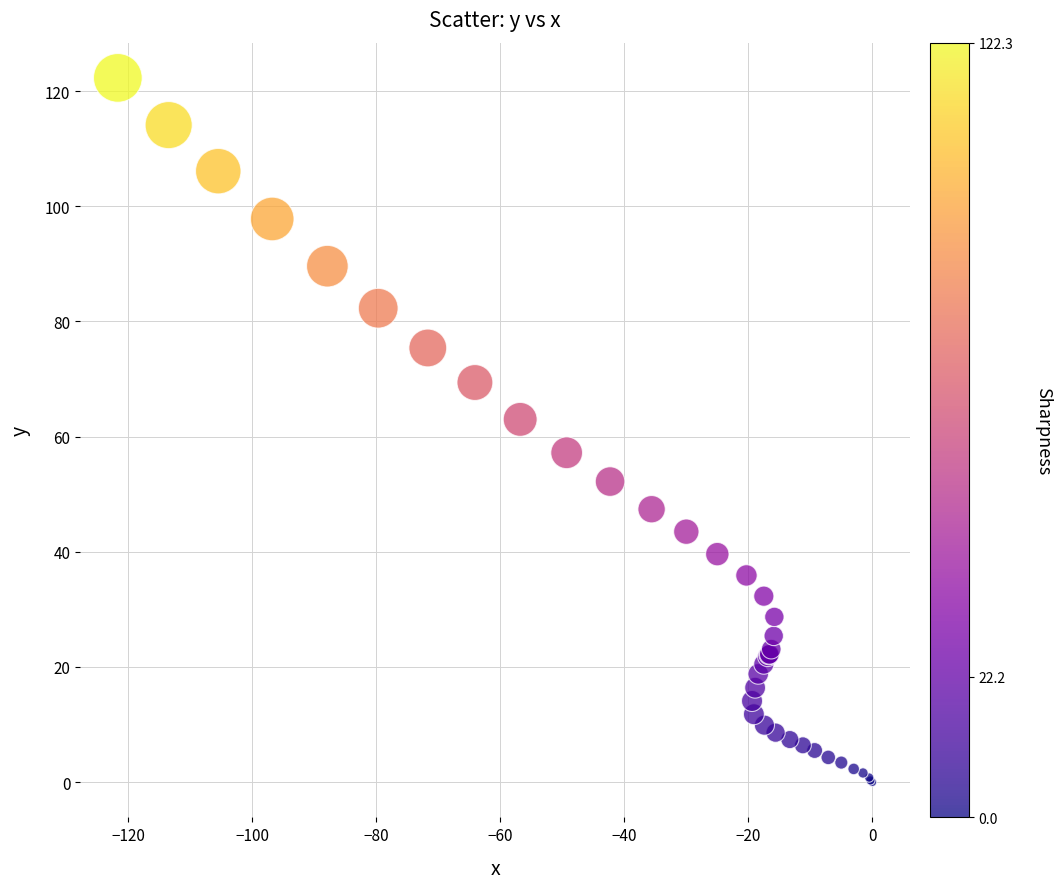

What Y value in the scatter plot is closest to 61?

63.0